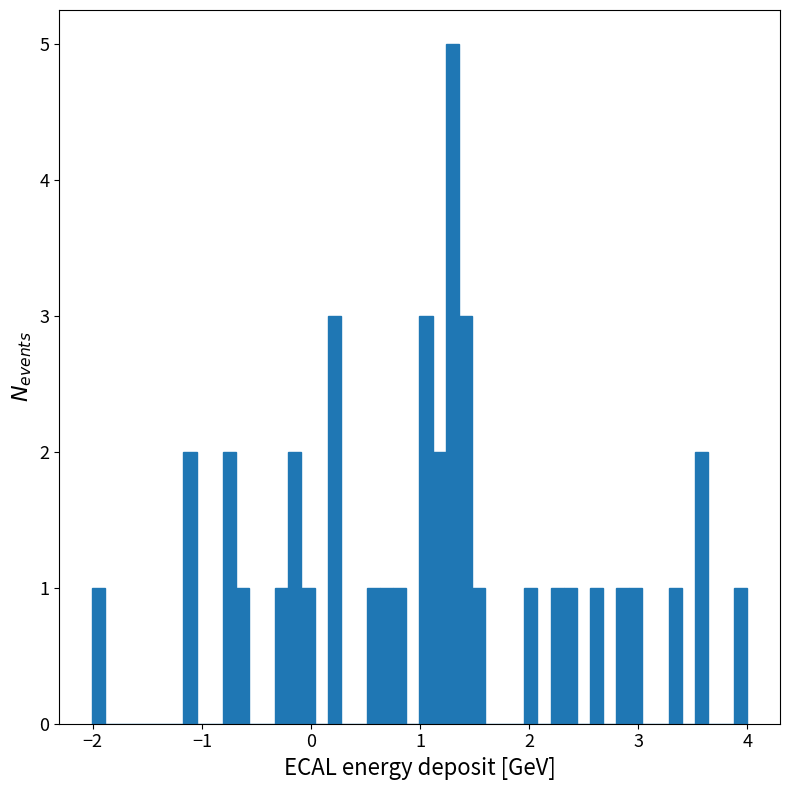

Read against the x-axis, roughly where is the centre of the tallest bar?

1.3